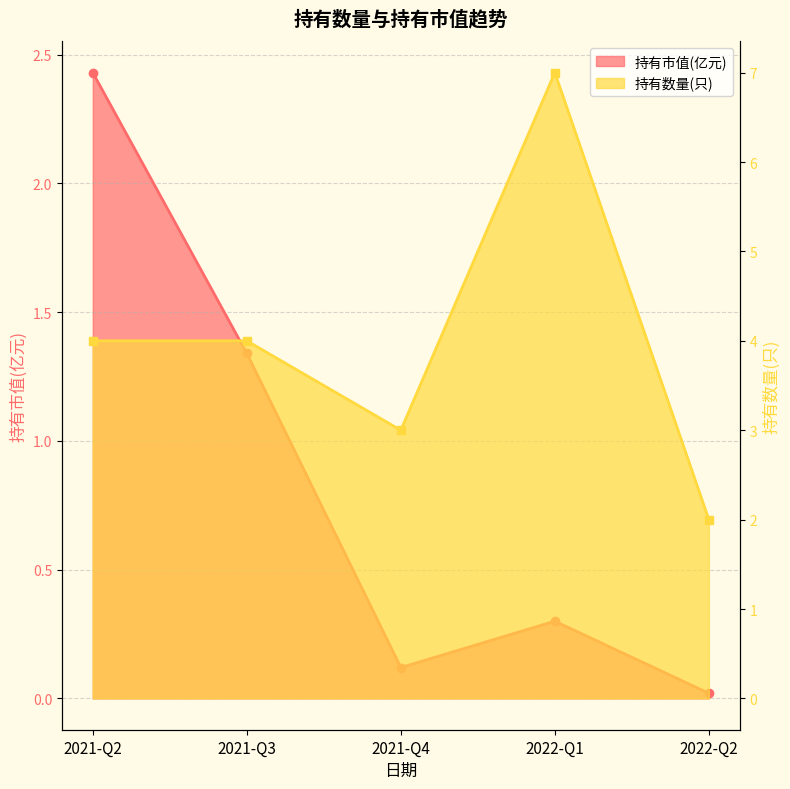

In 持有数量(只), how many points are higher than both neighbors (excluding endpoints)?

1